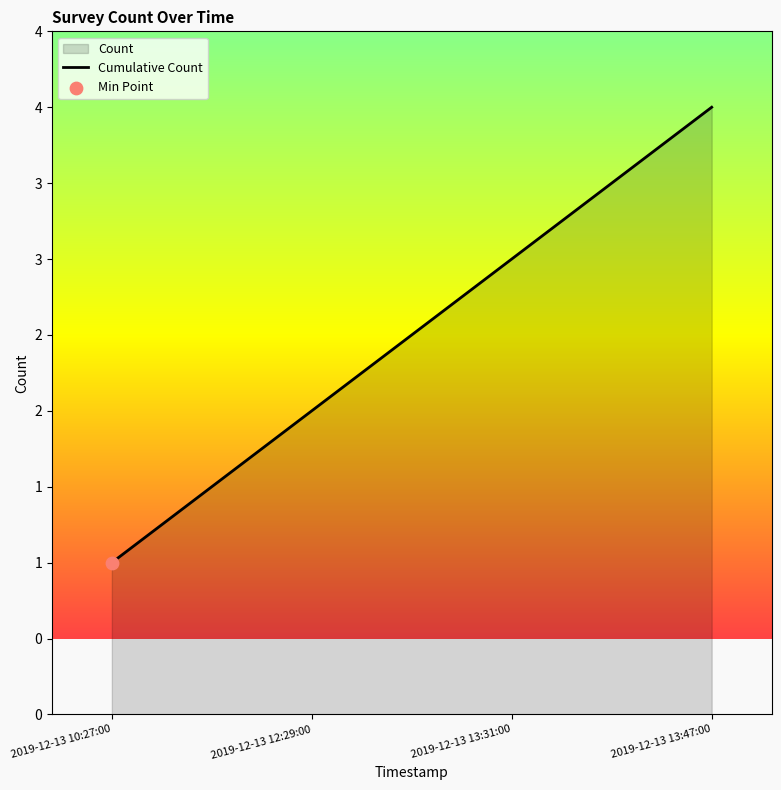

What is the change in value from 2019-12-13 10:27:00 to 2019-12-13 13:31:00?

+2